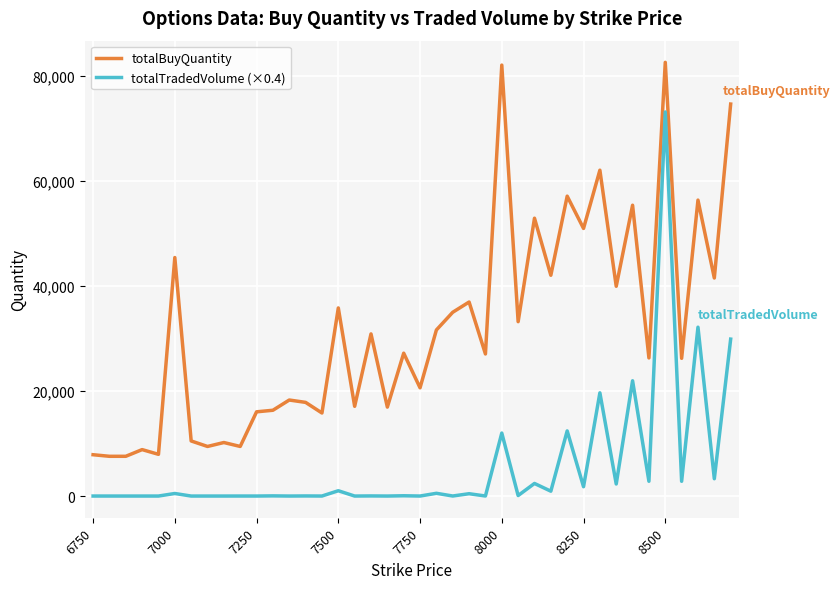

True or false: totalTradedVolume (×0.4) and totalBuyQuantity intersect in this chart.

False